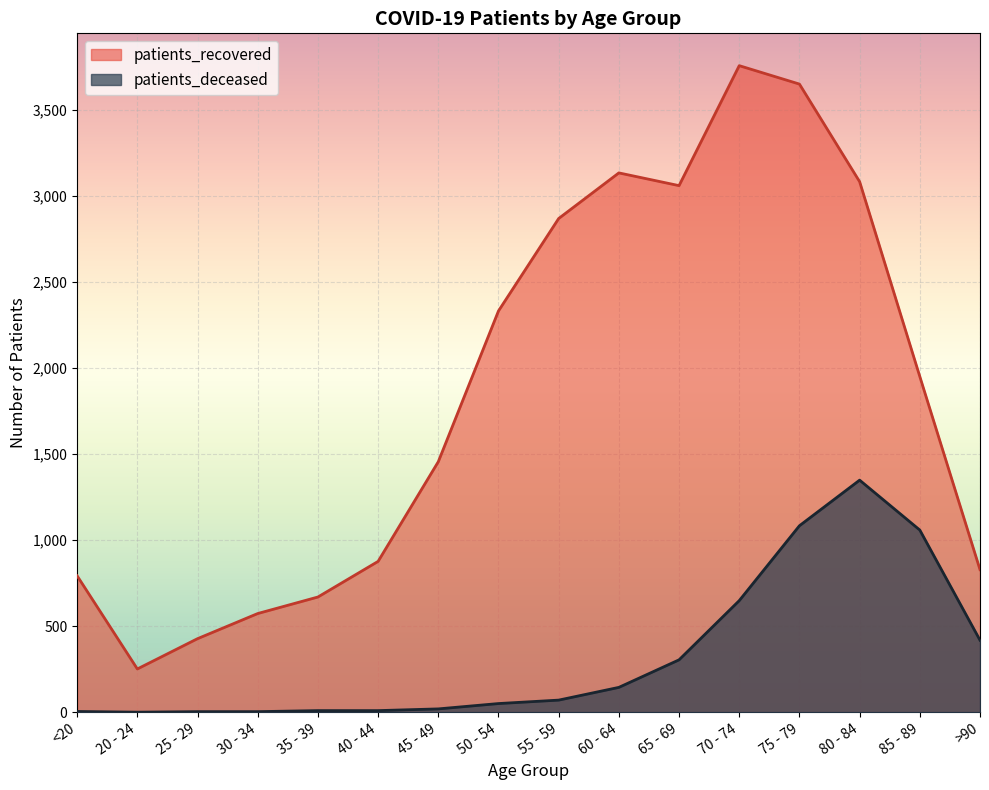

Count the number of data series in this chart.

2